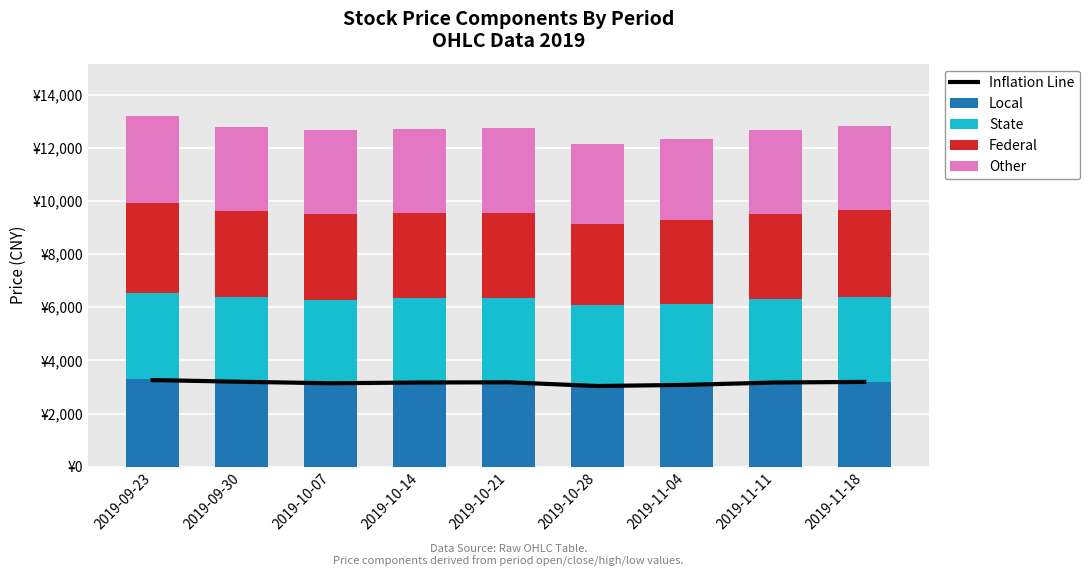

At which label is Federal closest to 3217?

2019-10-07